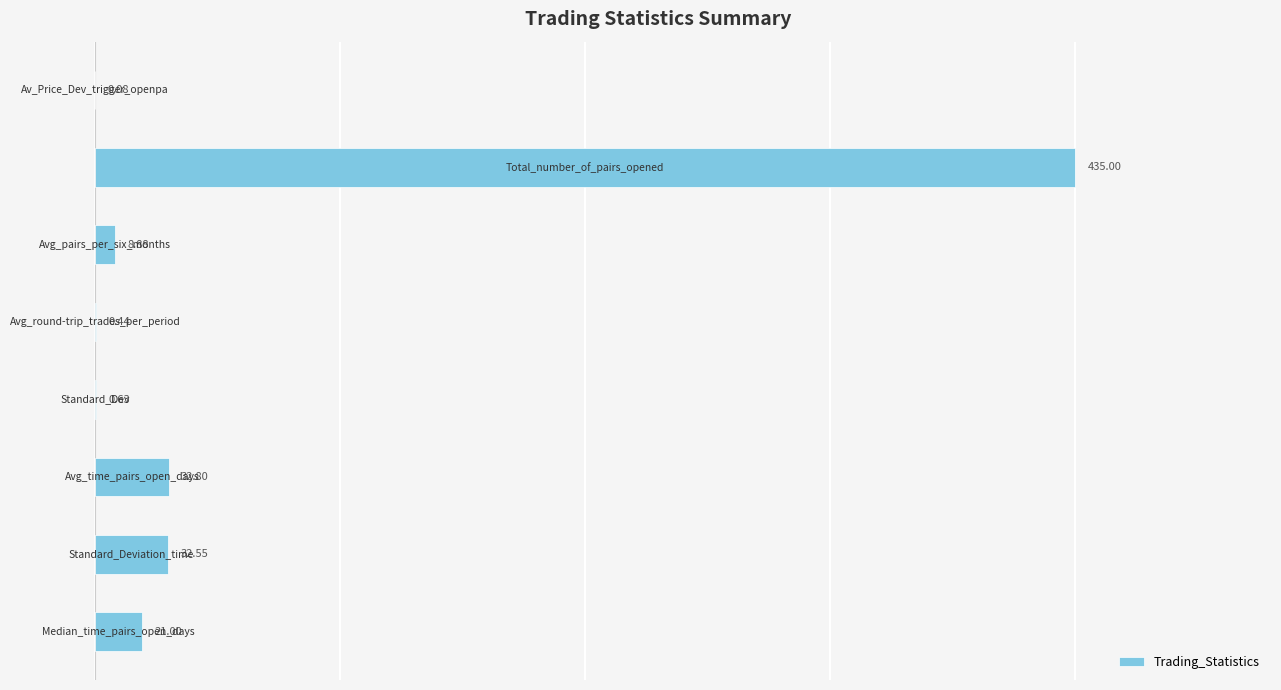

Does the chart contain stacked bars?

No